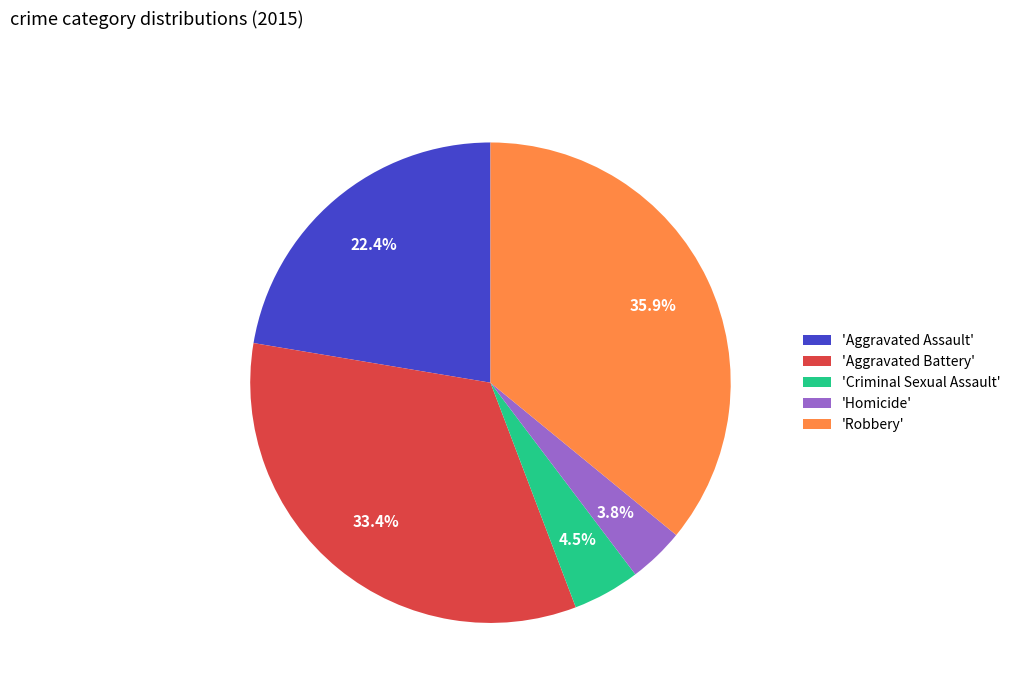

How much of the chart is everything except 'Robbery'?

64.1%